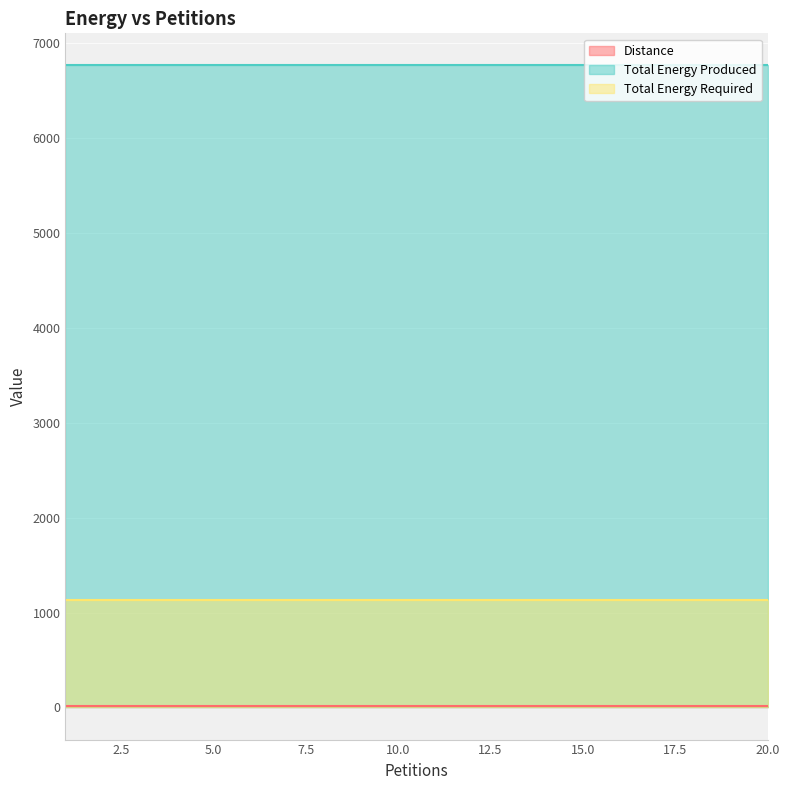

At which category does the chart reach its peak across all series?

1